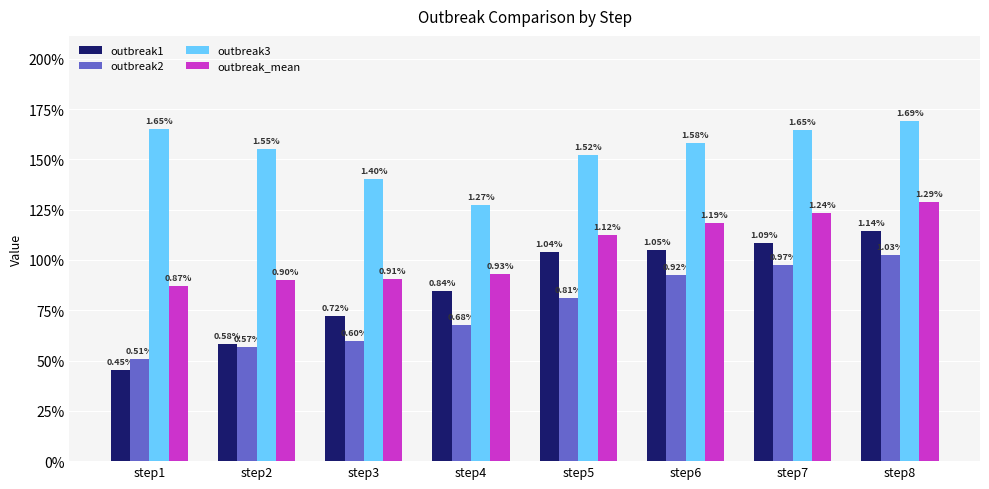

Is the value of outbreak1 at step7 greater than the value of outbreak3 at step8?

No